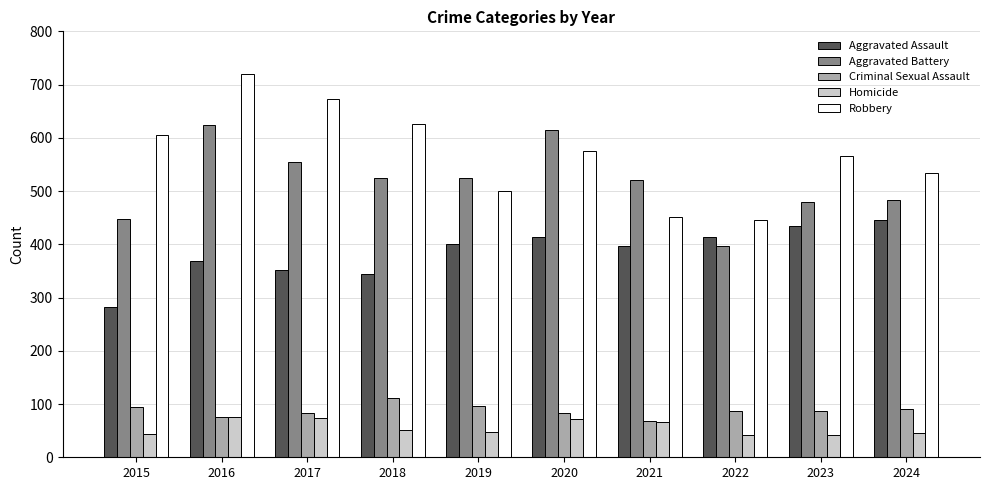

What is the average value of the Homicide series?

56